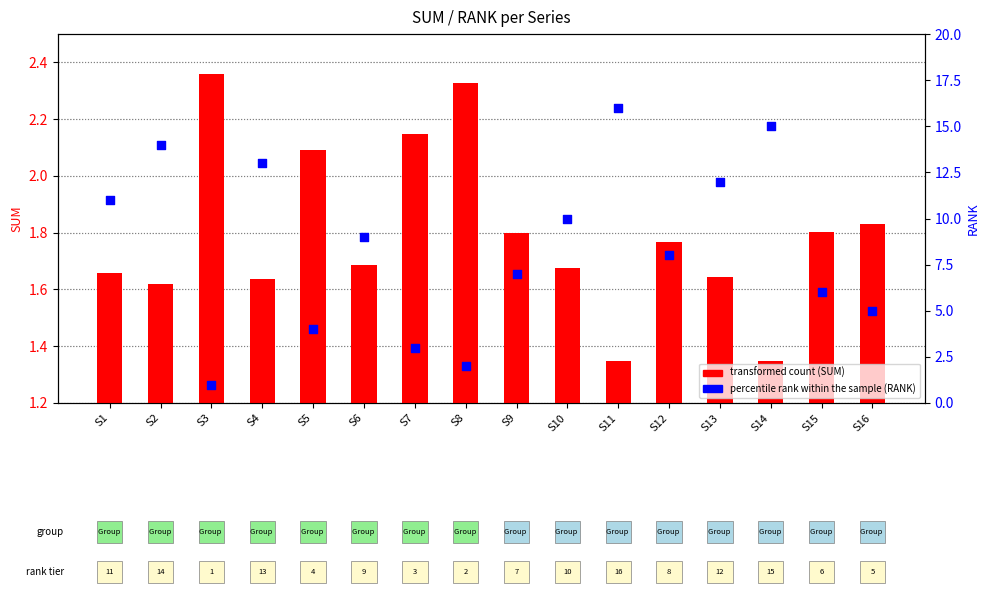

What are all the series names shown in the legend?

transformed count, percentile rank within the sample